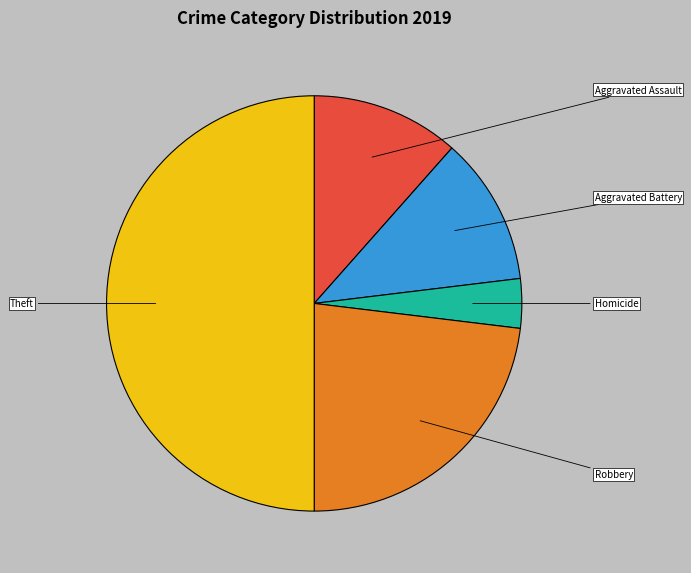

How many segments does this pie chart have?

5